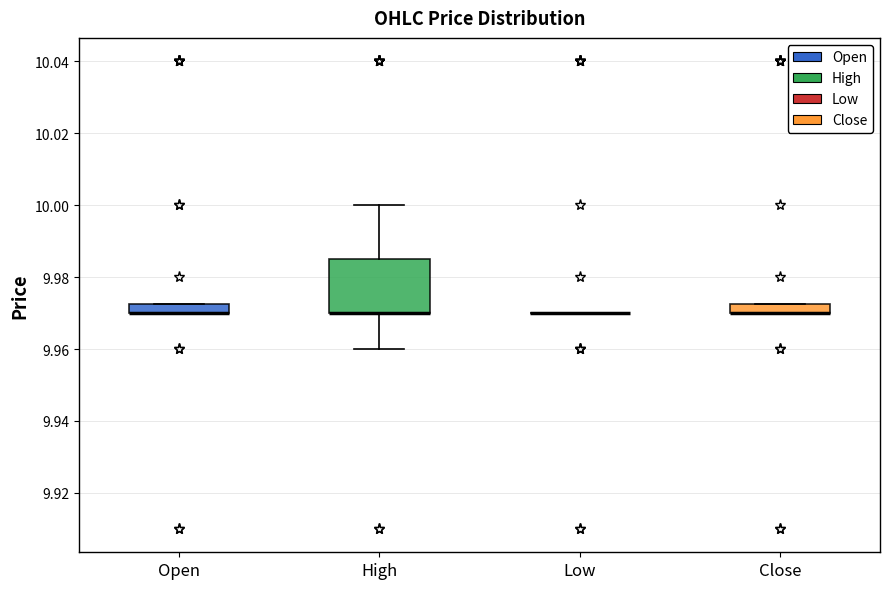

Which box is the tallest, from its lower edge to its upper edge?

High